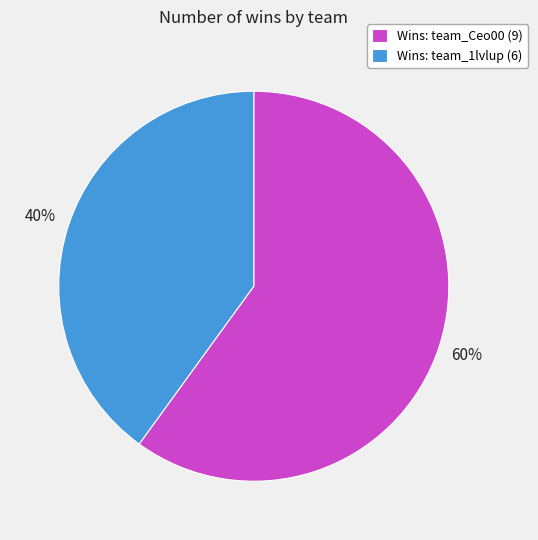

Is the sum of Wins: team_1lvlup (6) and Wins: team_Ceo00 (9) greater than half?

Yes